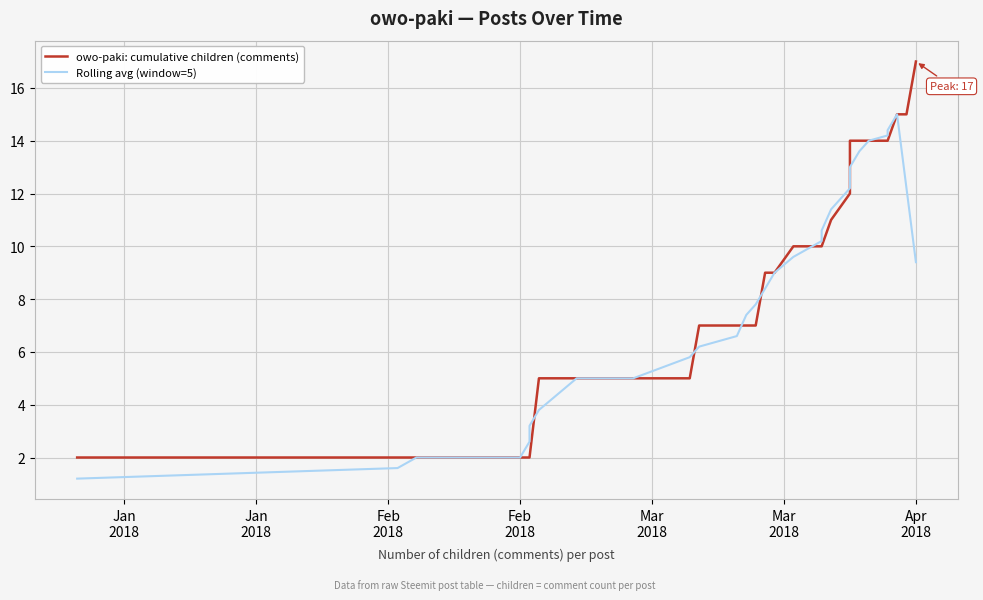

Is it true that Rolling avg (window=5) equals 1.3 at 11?

False